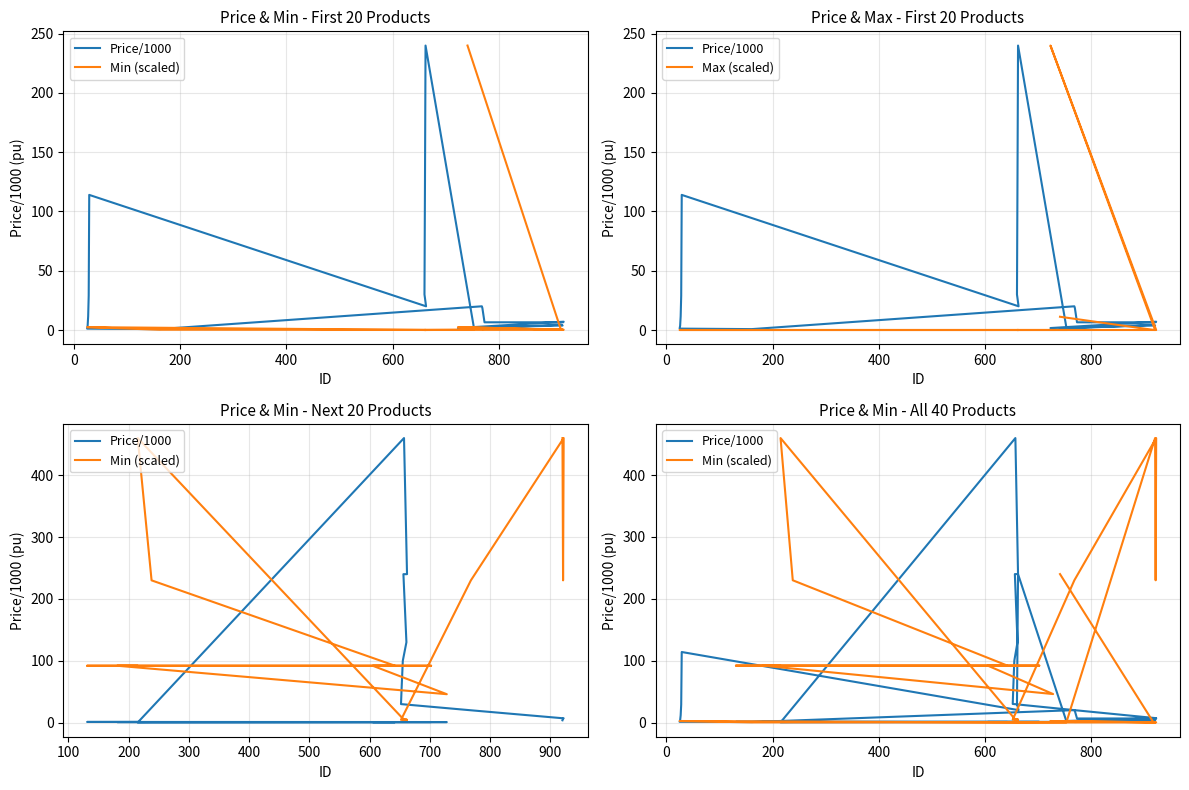

At which category does the chart reach its minimum across all series?

663